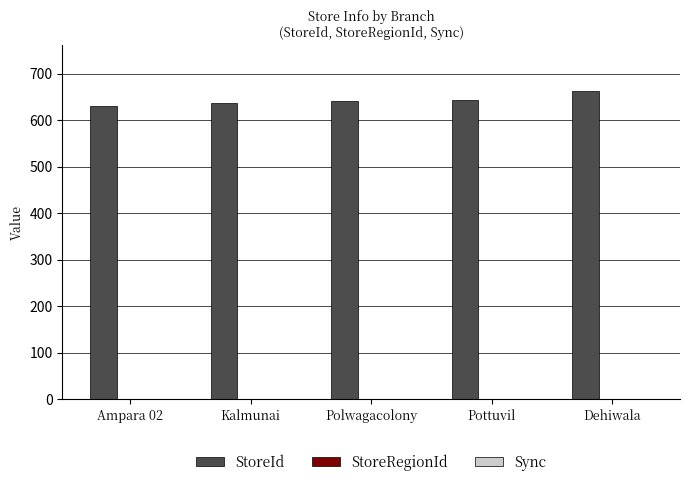

Does the chart contain stacked bars?

No